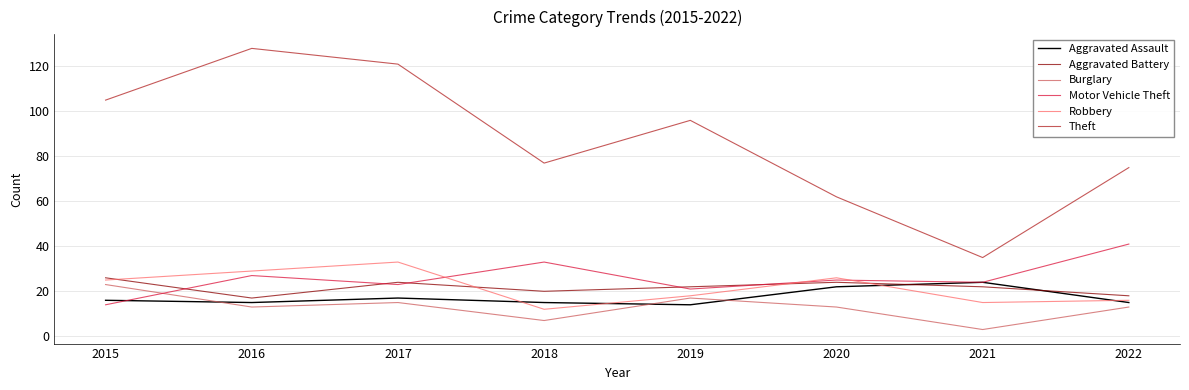

Which series has the largest range (max minus min)?

Theft